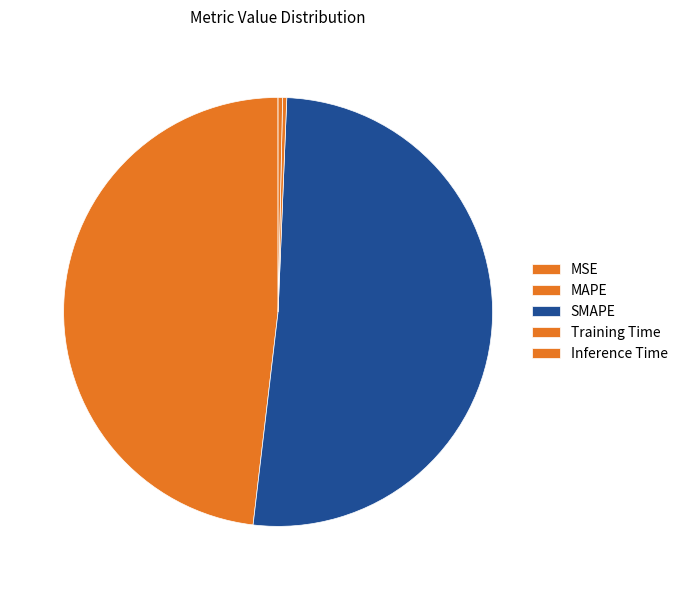

What is the total percentage of Inference Time and MAPE?

48.5%